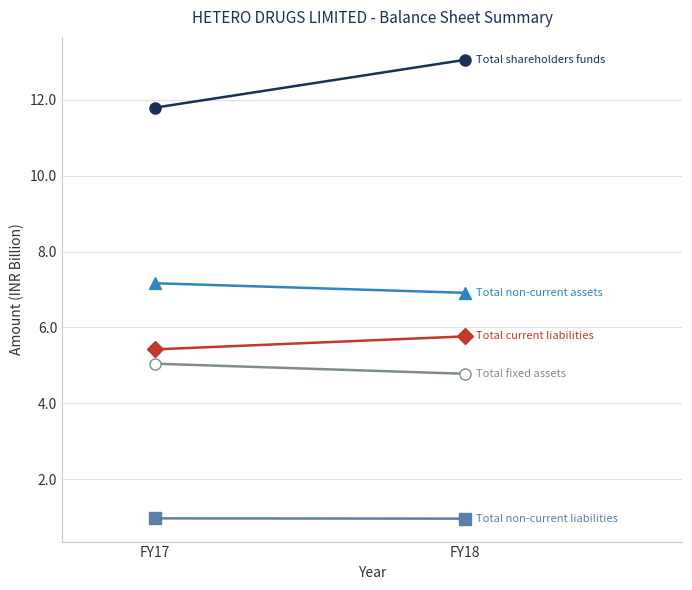

How many Total non-current liabilities values are between 0 and 1?

2